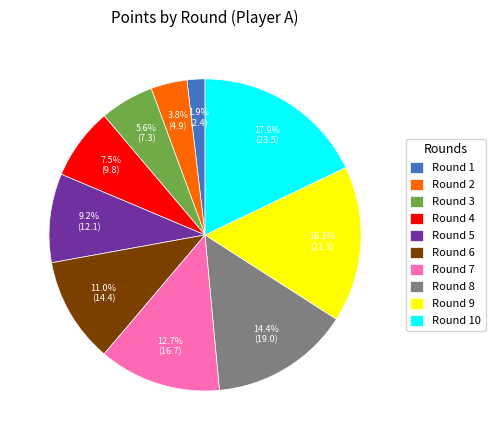

Does any single category account for the majority?

No